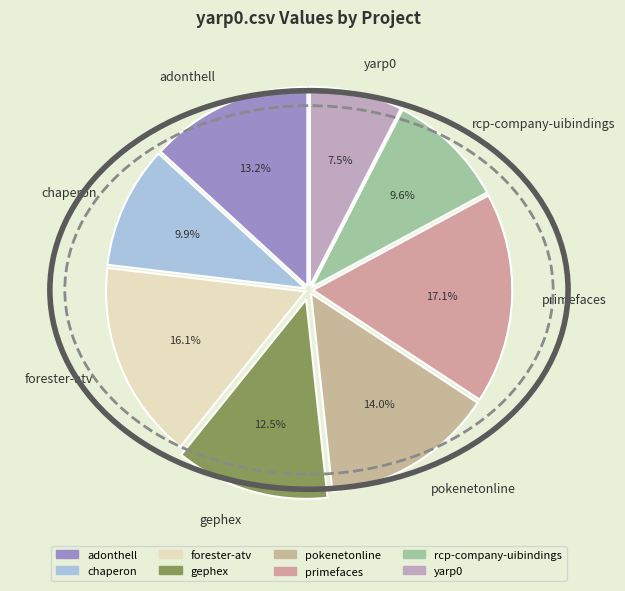

What portion of the pie excludes gephex?

87.5%